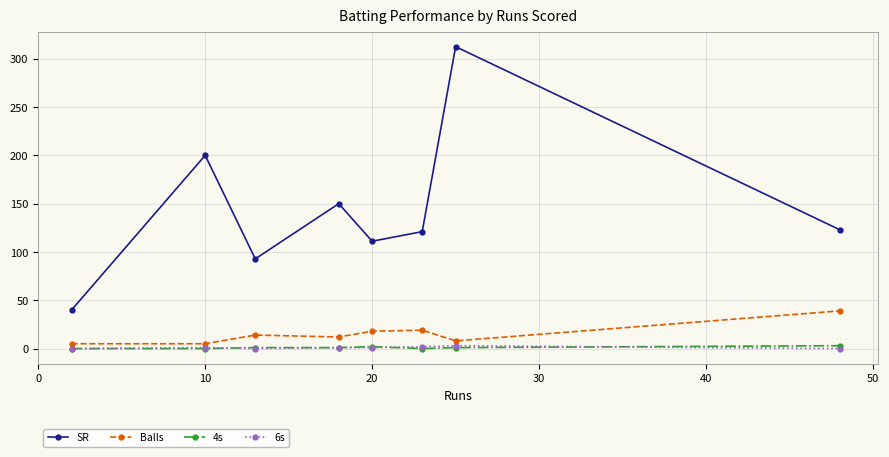

Which series has the largest total across all categories?

SR